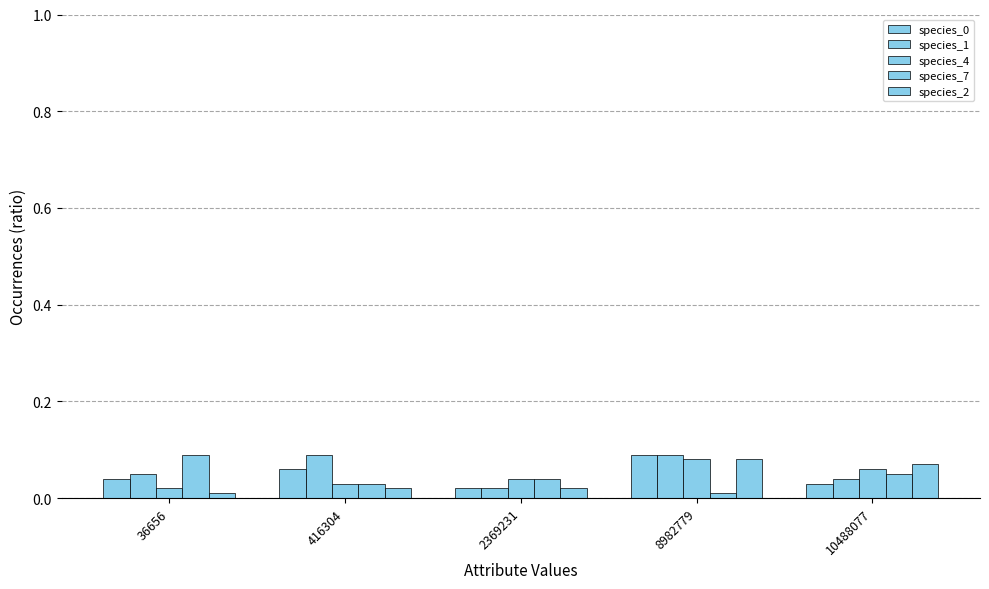

At 10488077, list the series in order from largest to smallest.

species_2, species_4, species_7, species_1, species_0